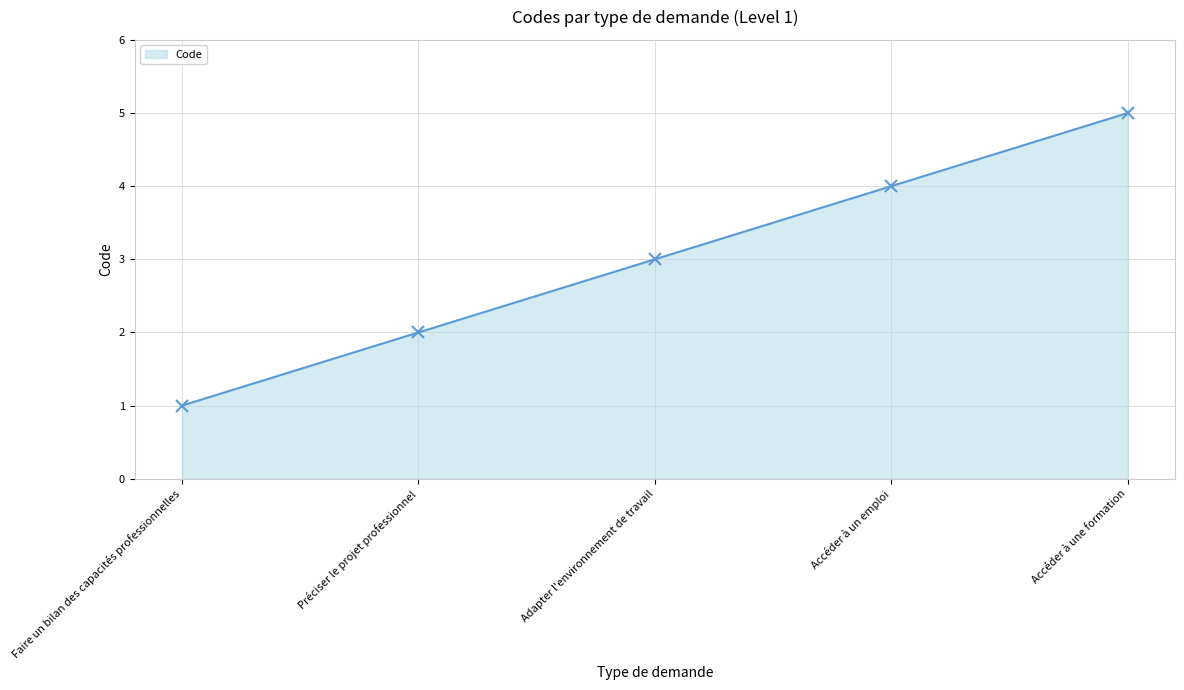

The chart shows a value of 1 at Préciser le projet professionnel. True or false?

False